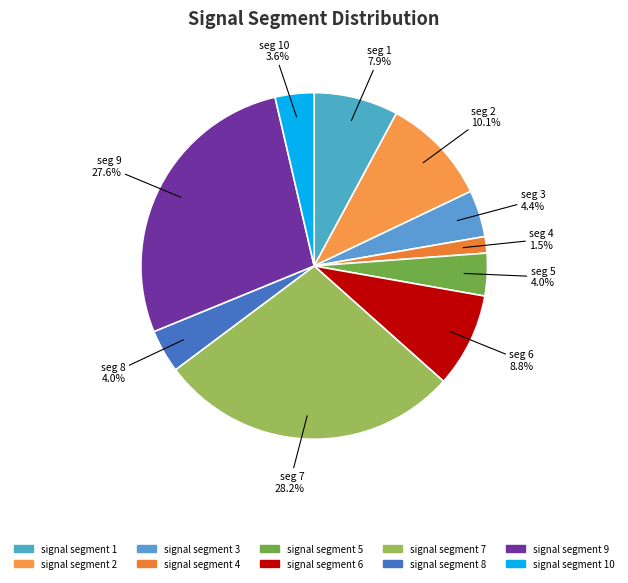

How many segments does this pie chart have?

10